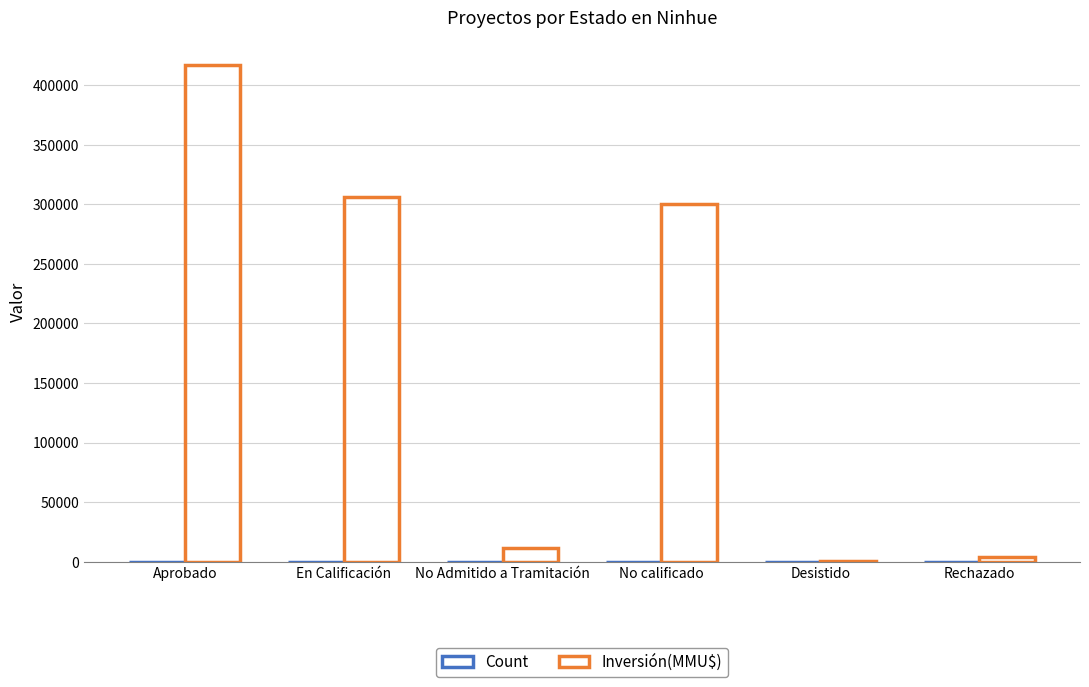

Where does the Inversión(MMU$) series first go above 300000?

Aprobado